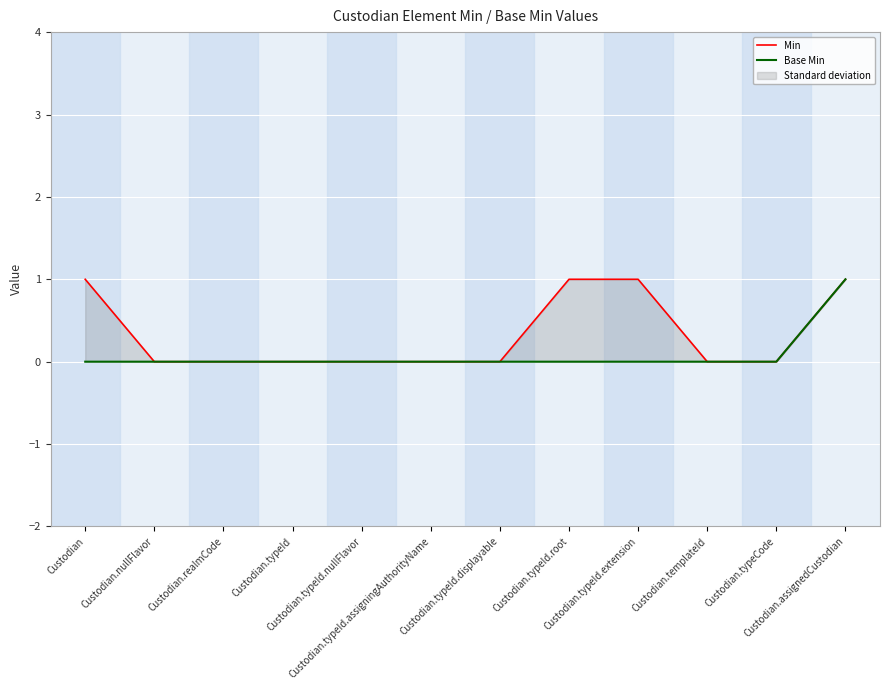

List the labels in order of Min value, largest first.

Custodian, Custodian.typeId.root, Custodian.typeId.extension, Custodian.assignedCustodian, Custodian.nullFlavor, Custodian.realmCode, Custodian.typeId, Custodian.typeId.nullFlavor, Custodian.typeId.assigningAuthorityName, Custodian.typeId.displayable, Custodian.templateId, Custodian.typeCode